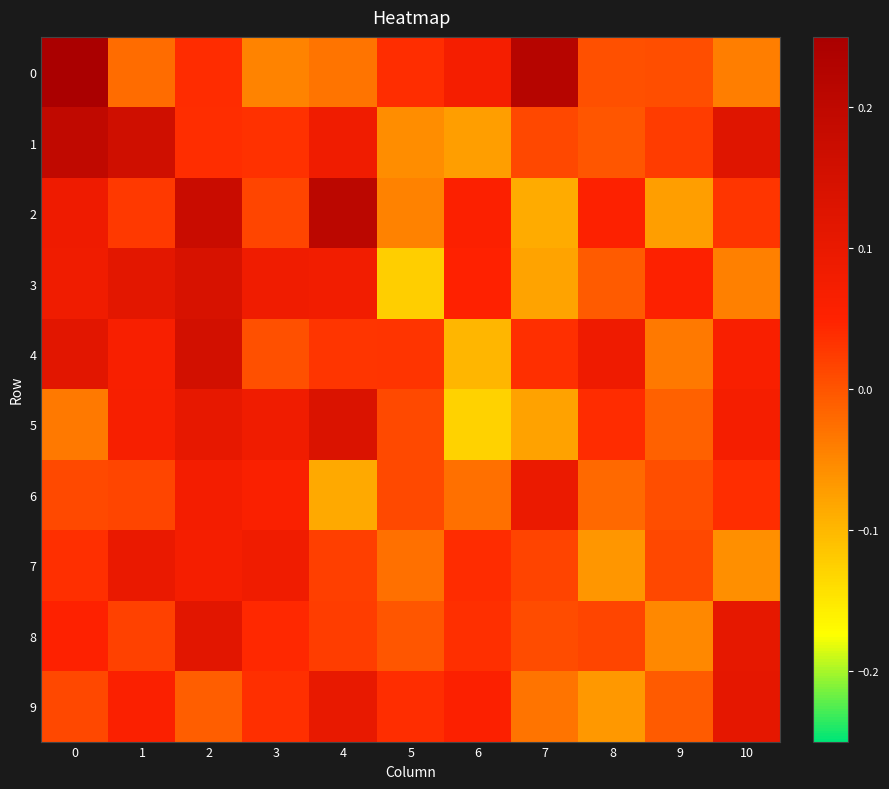

What is the minimum value shown in the chart?

-0.1